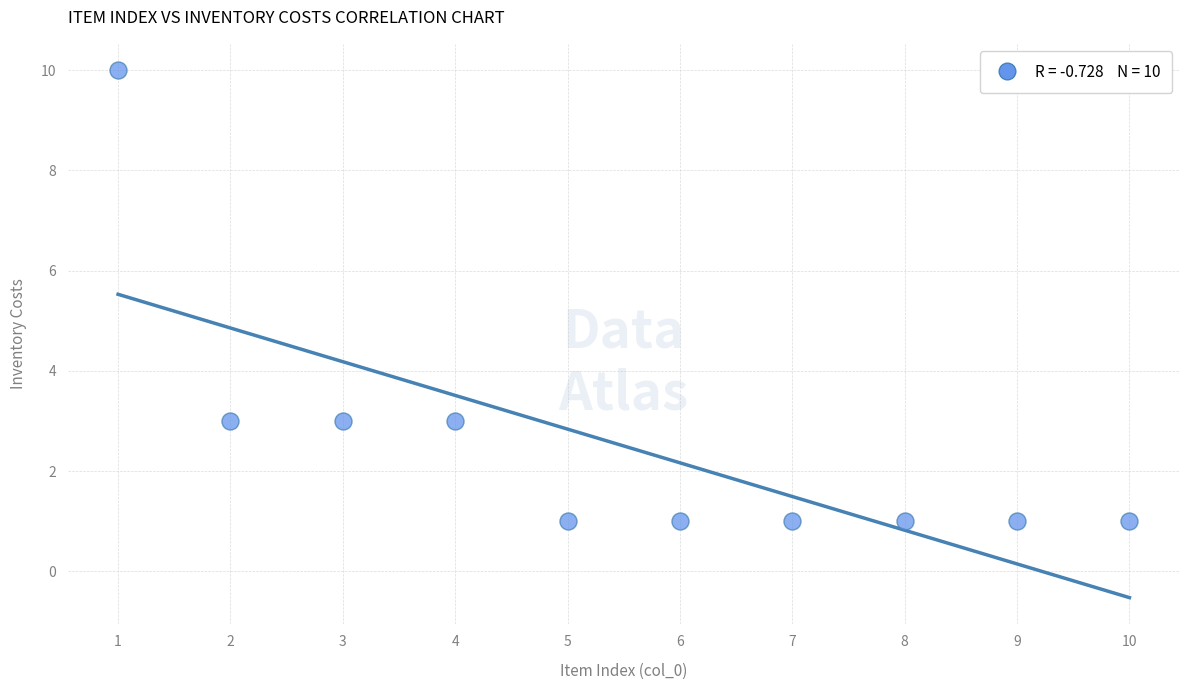

What is the average X value?

6